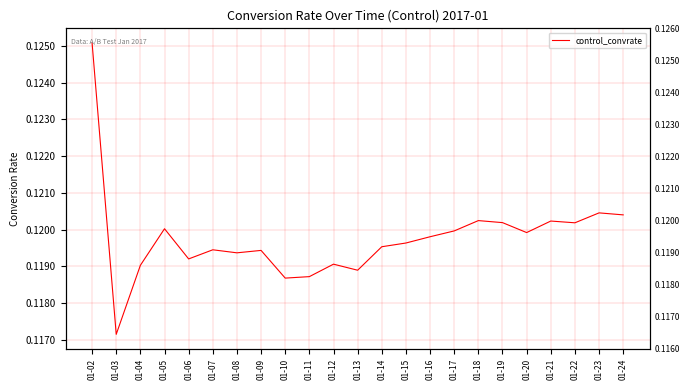

Reading left to right, what are all the values shown in this chart?

0.1	0.1	0.1	0.1	0.1	0.1	0.1	0.1	0.1	0.1	0.1	0.1	0.1	0.1	0.1	0.1	0.1	0.1	0.1	0.1	0.1	0.1	0.1